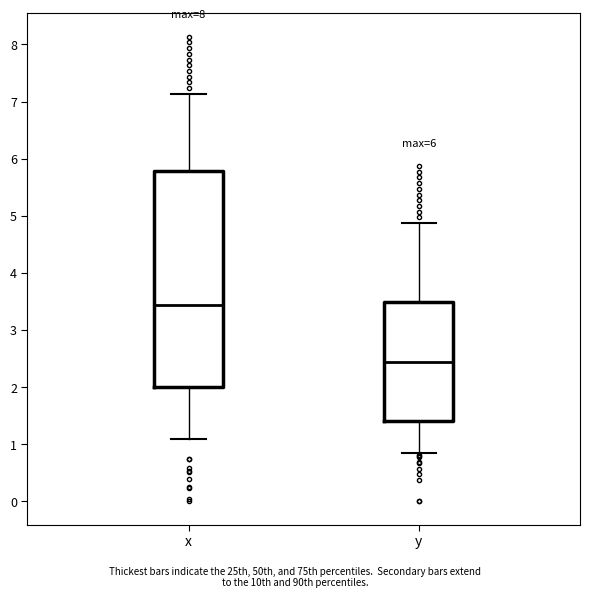

Reading left to right, read every box against the y-axis: the position of its median line, the range the box covers, and the ends of its whiskers. The values are not printed on the chart, so give them approximately, as read against the axis.

x: median 3.4, box 2.0 to 5.8, whiskers 1.1 to 7.1
y: median 2.4, box 1.4 to 3.5, whiskers 0.9 to 4.9